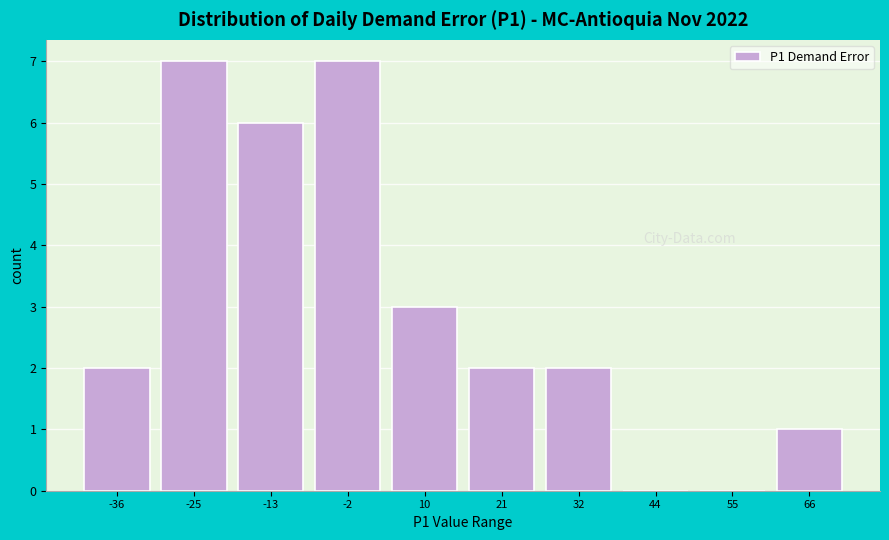

Reading left to right, what are all the values shown in this chart?

-36=2	-25=7	-13=6	-2=7	10=3	21=2	32=2	44=0	55=0	66=1